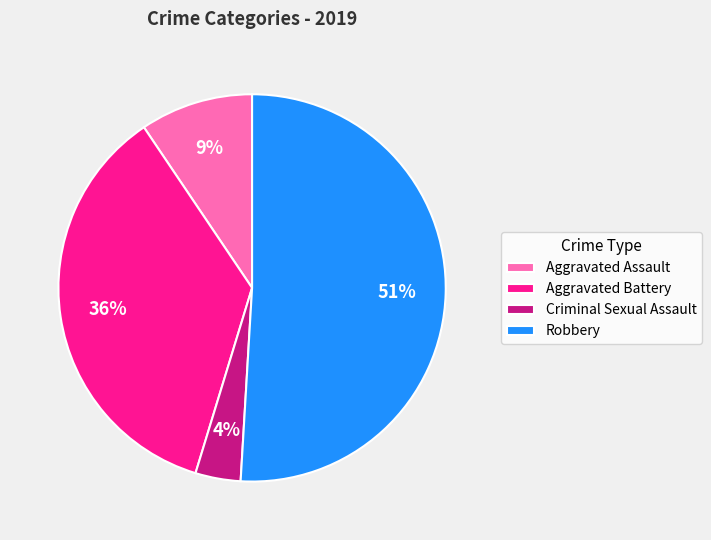

Combined, do Robbery and Criminal Sexual Assault account for over 50%?

Yes